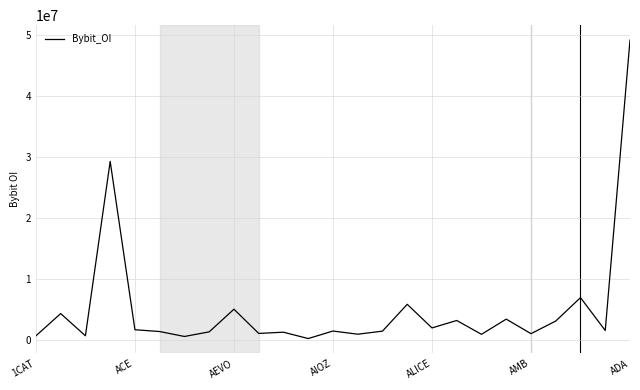

How many interior local peaks (higher than both neighbors) does the data have?

9